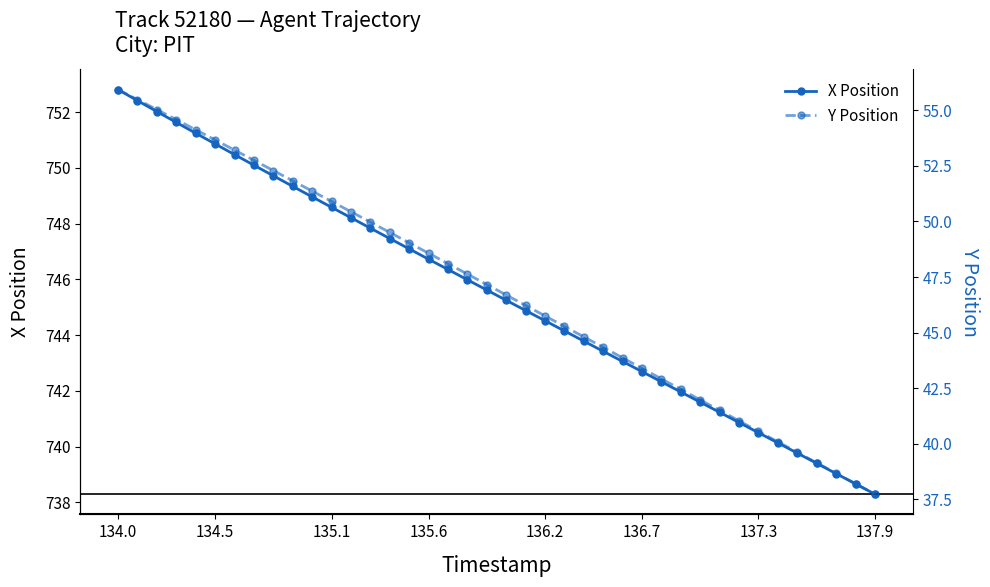

Which category has the highest value across all series?

134.0